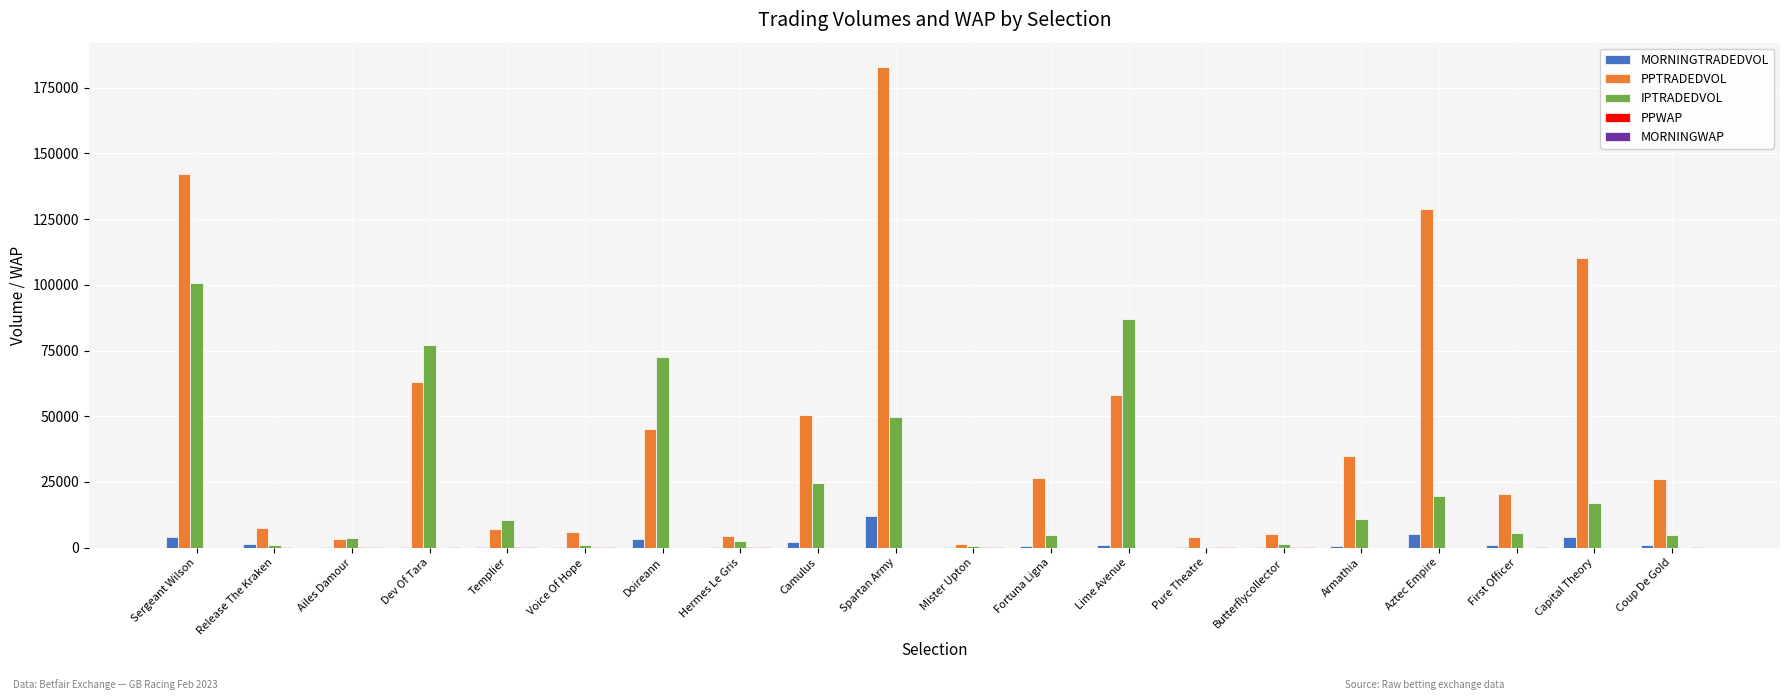

Which series changed the most between Butterflycollector and Armathia?

PPTRADEDVOL